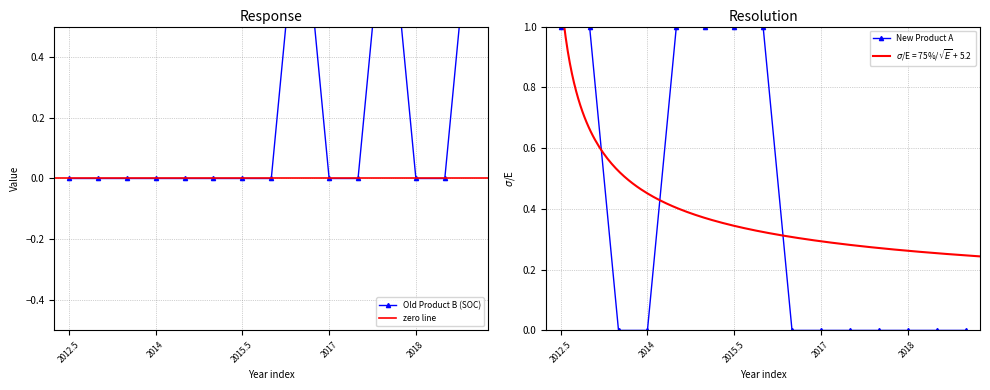

List the series in order of their overall mean, lowest first.

Old Product B (SOC), New Product A